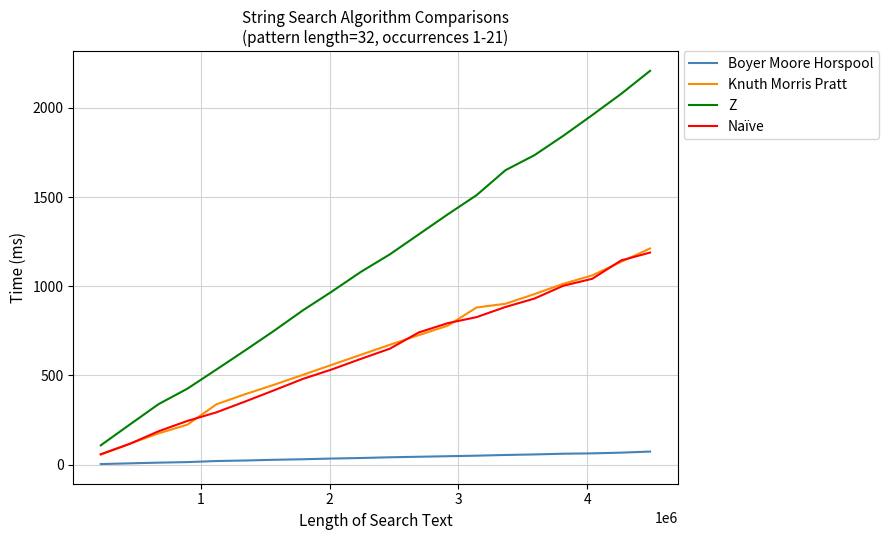

Which series has the largest total across all categories?

Z